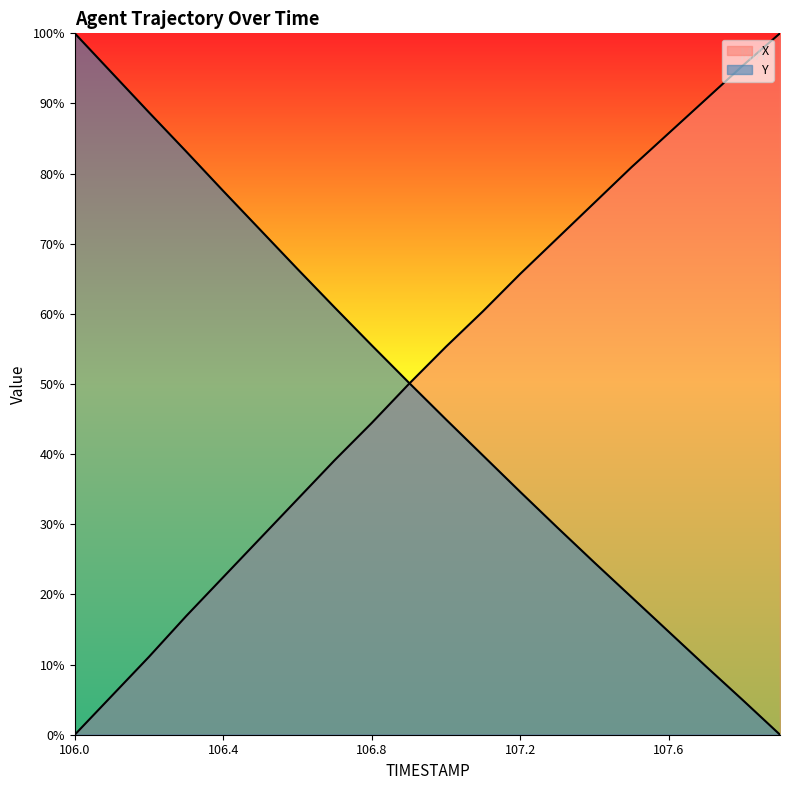

Count the number of categories in the chart.

20